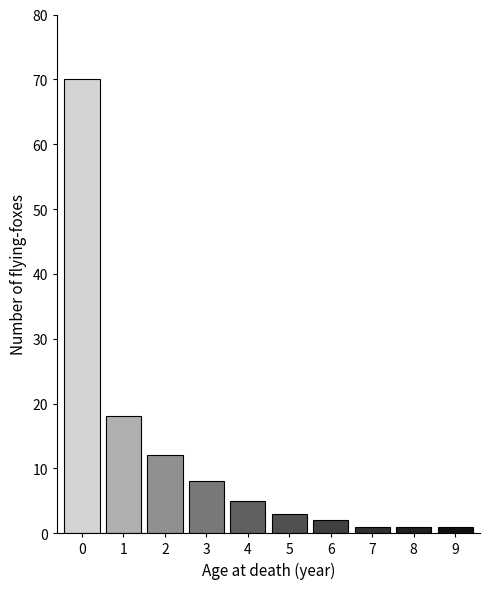

Reading left to right, transcribe all the data shown in this chart.

70	18	12	8	5	3	2	1	1	1